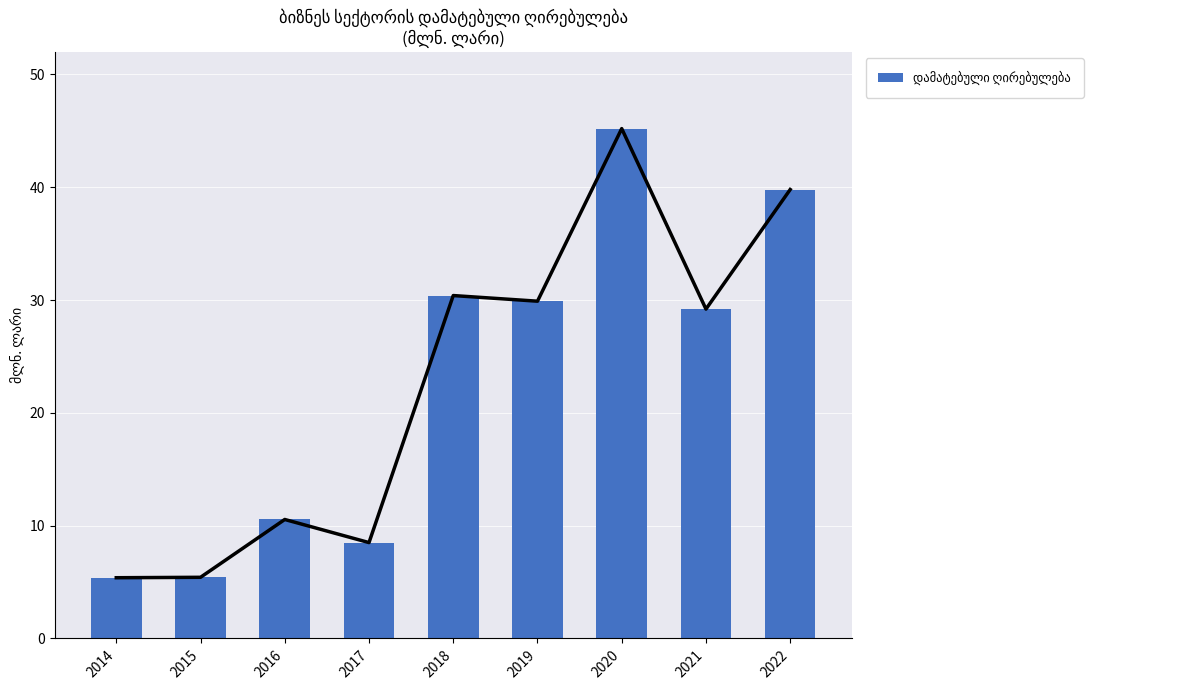

What is the average value?

22.7